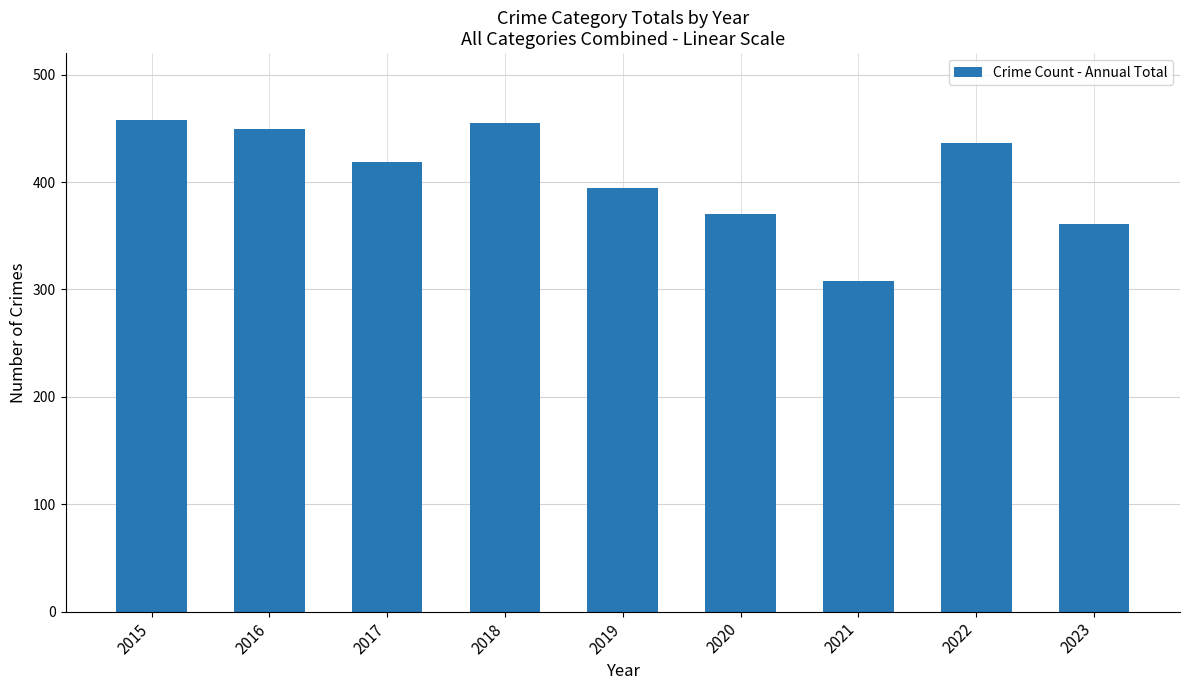

Reading left to right, extract all data points from this chart.

2015=458	2016=449	2017=419	2018=455	2019=394	2020=370	2021=308	2022=436	2023=361